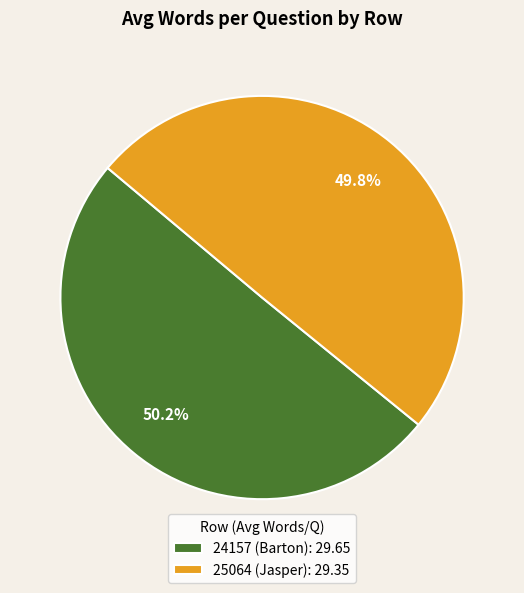

Is there a majority slice in this chart?

Yes